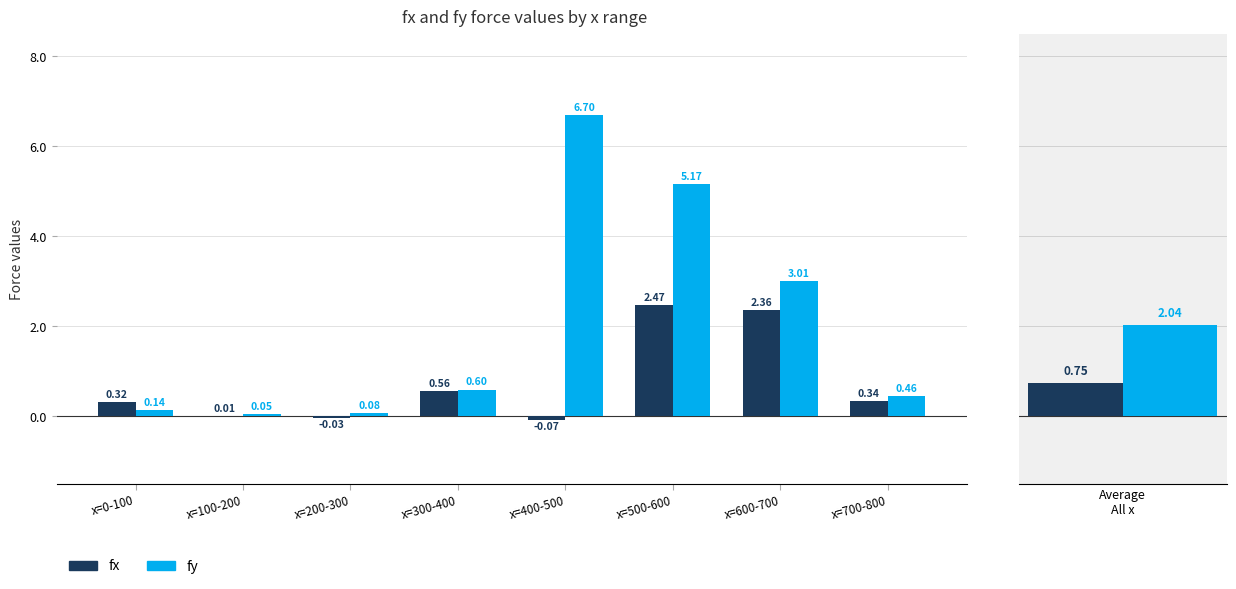

Which series has the largest total across all categories?

fy